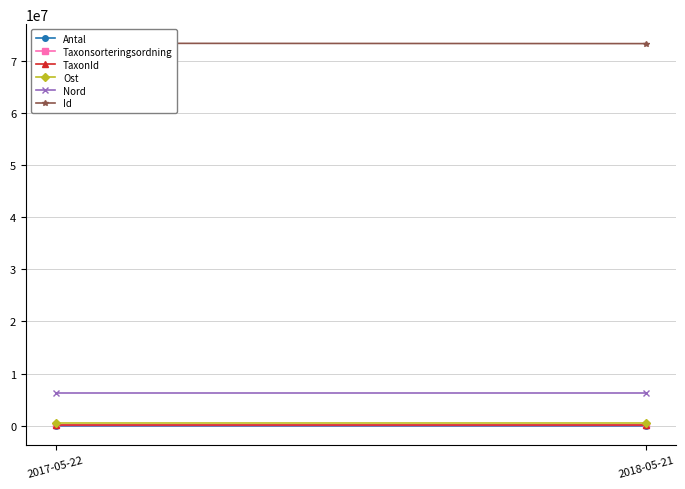

Is the value of Ost at 2018-05-21 greater than the value of Antal at 2017-05-22?

Yes